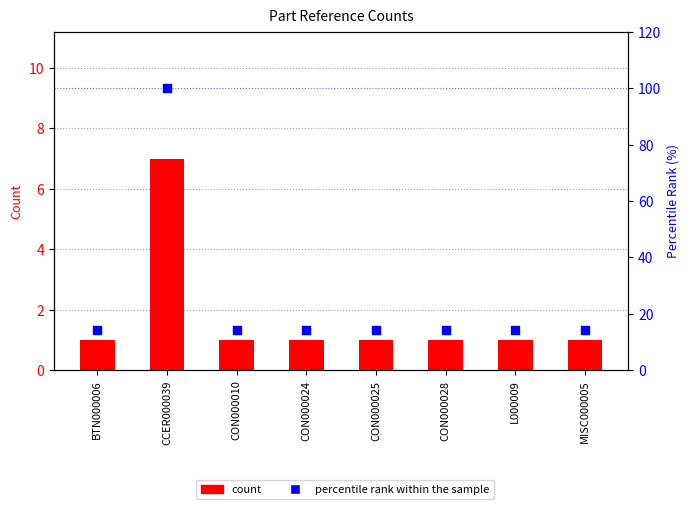

Which series has the largest Y range (max minus min)?

percentile rank within the sample